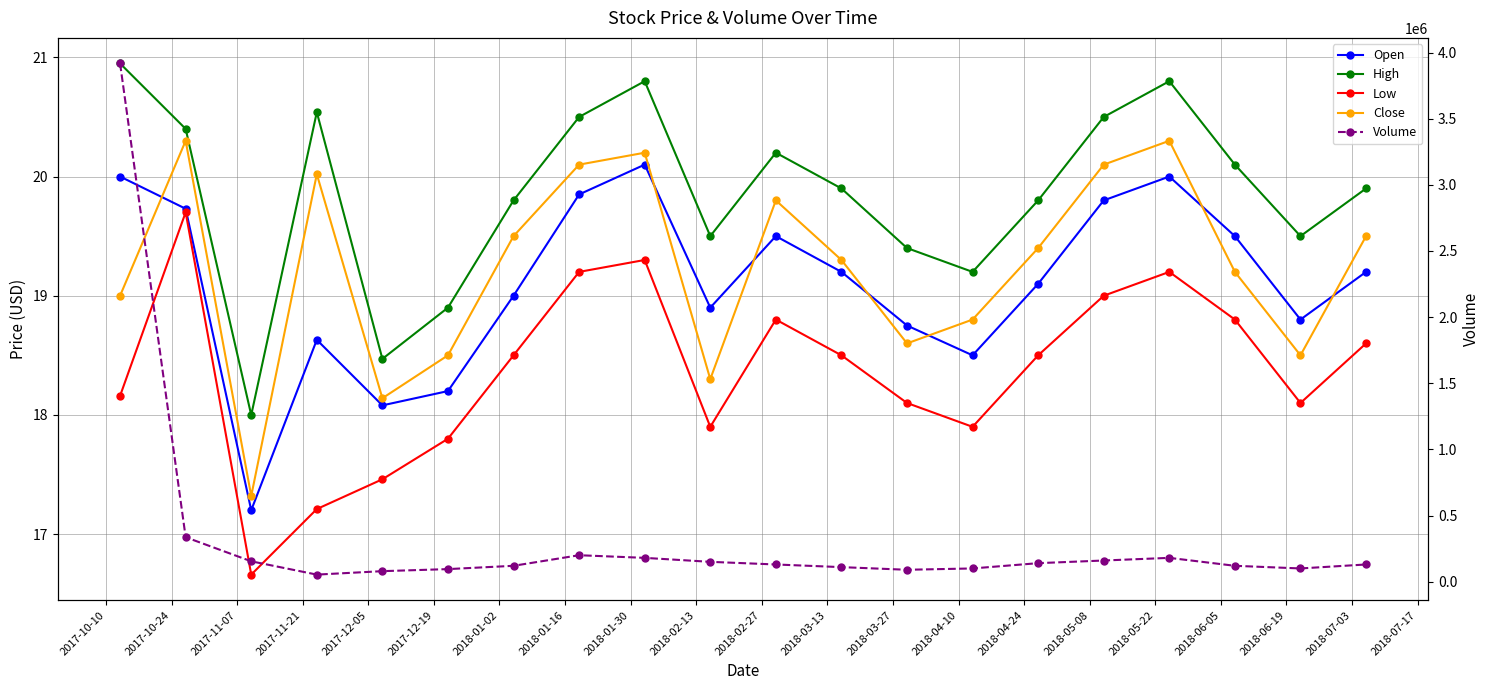

In Close, how many points are higher than both neighbors (excluding endpoints)?

5